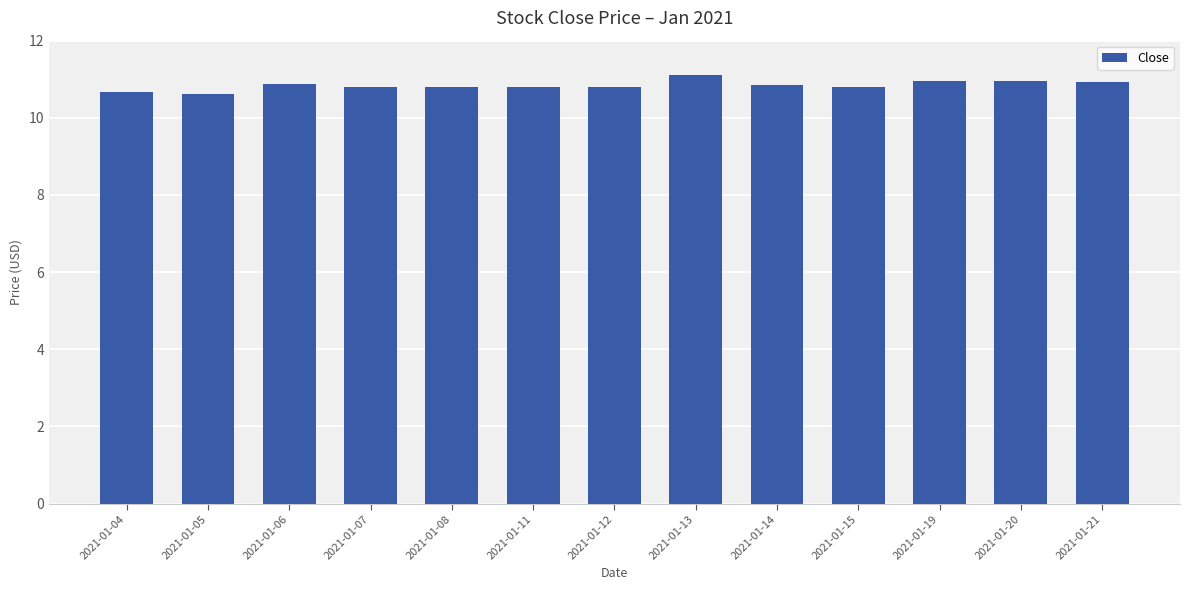

What is the average value?

10.8